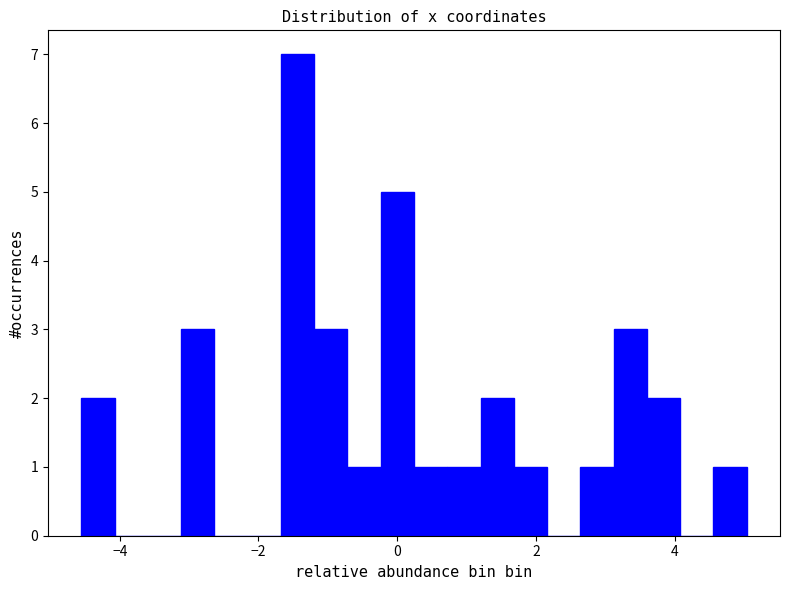

Read against the x-axis, roughly where is the centre of the tallest bar?

-1.4